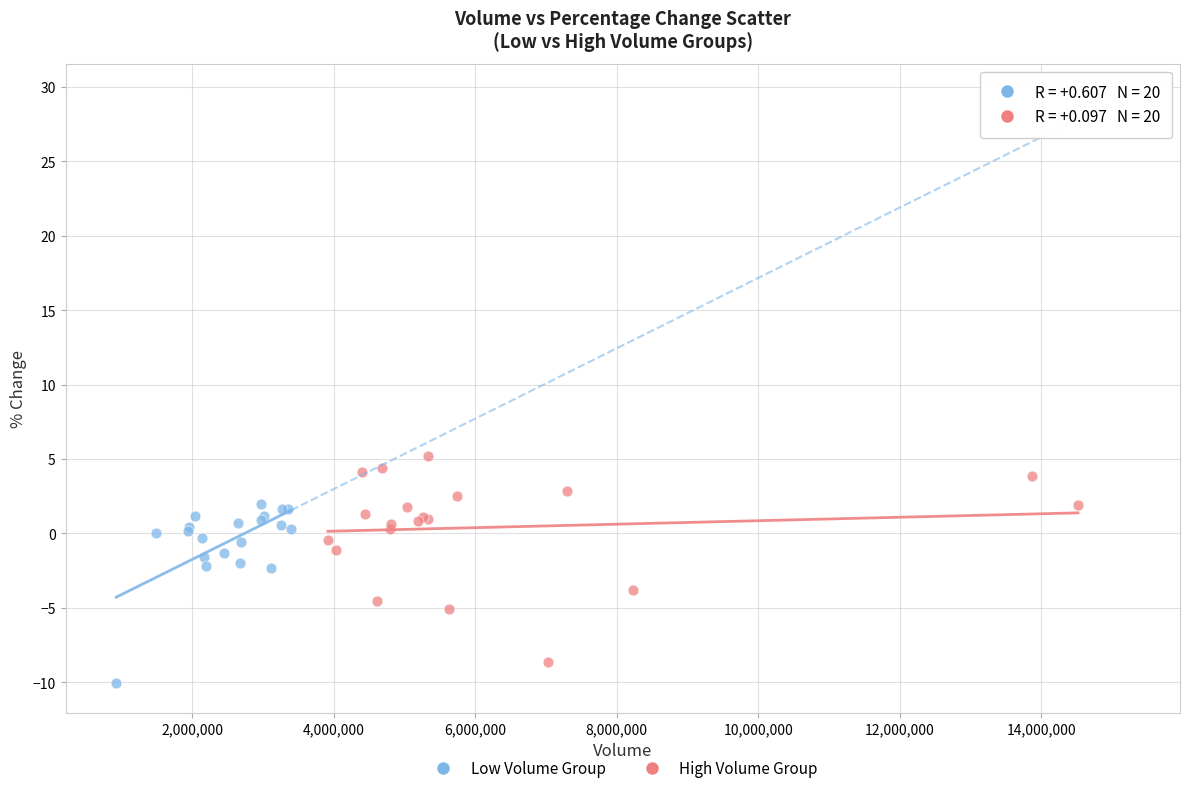

Which series contains the highest Y value?

High Volume Group